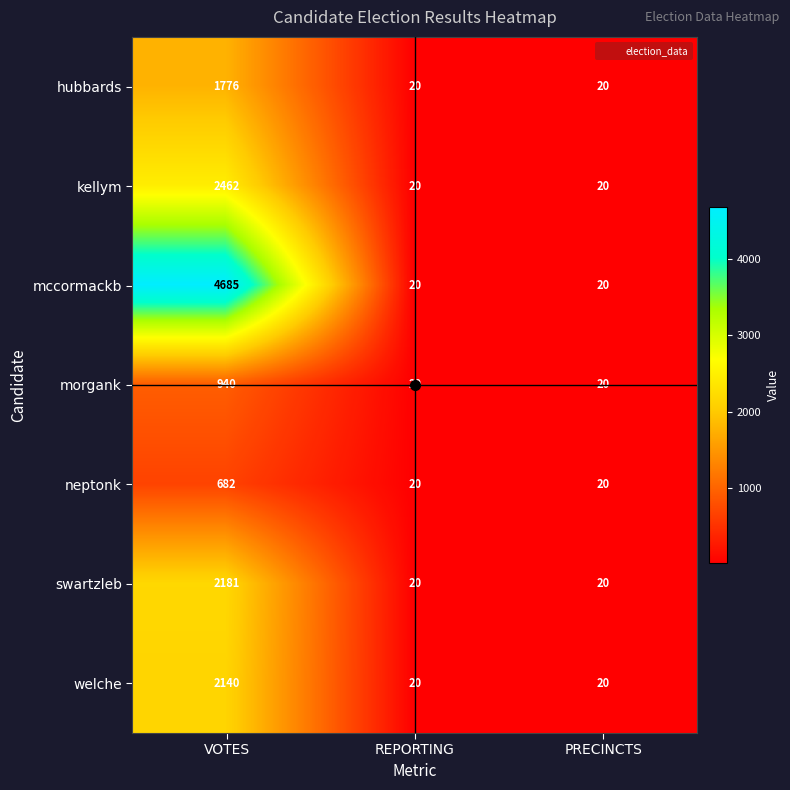

Count the hubbards values in the range 20 to 1776.

3